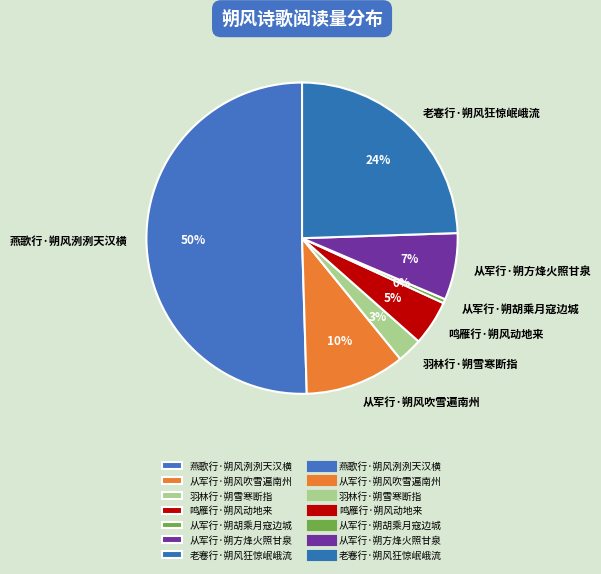

The 从军行·朔风吹雪遍南州 slice represents 10% of the pie. True or false?

True